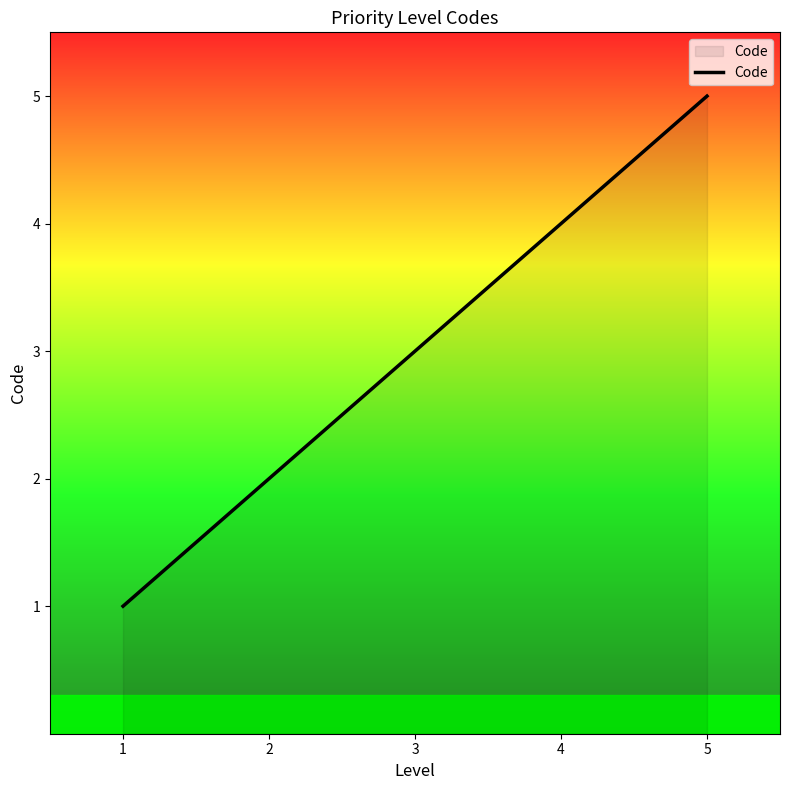

Rank the categories by value from lowest to highest.

1, 2, 3, 4, 5